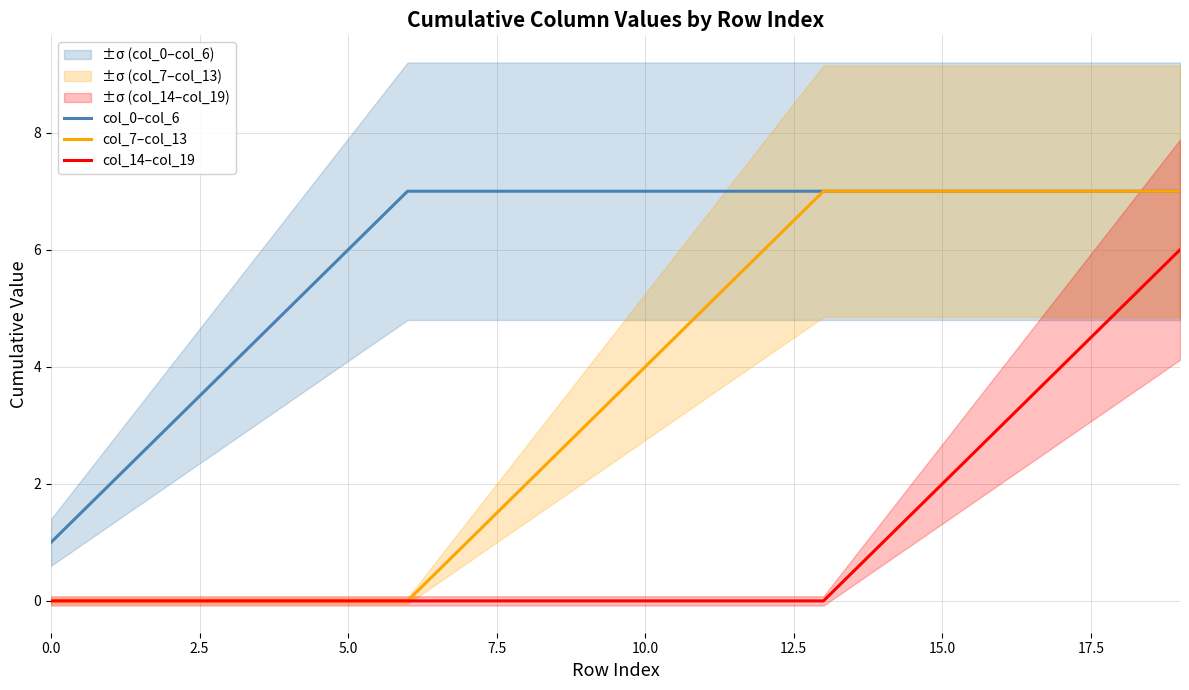

Count the col_0–col_6 values in the range 6 to 7.

15